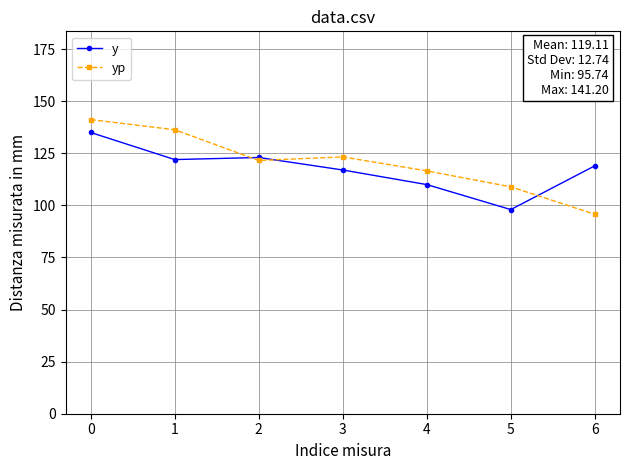

How many data points in y are less than 119?

3